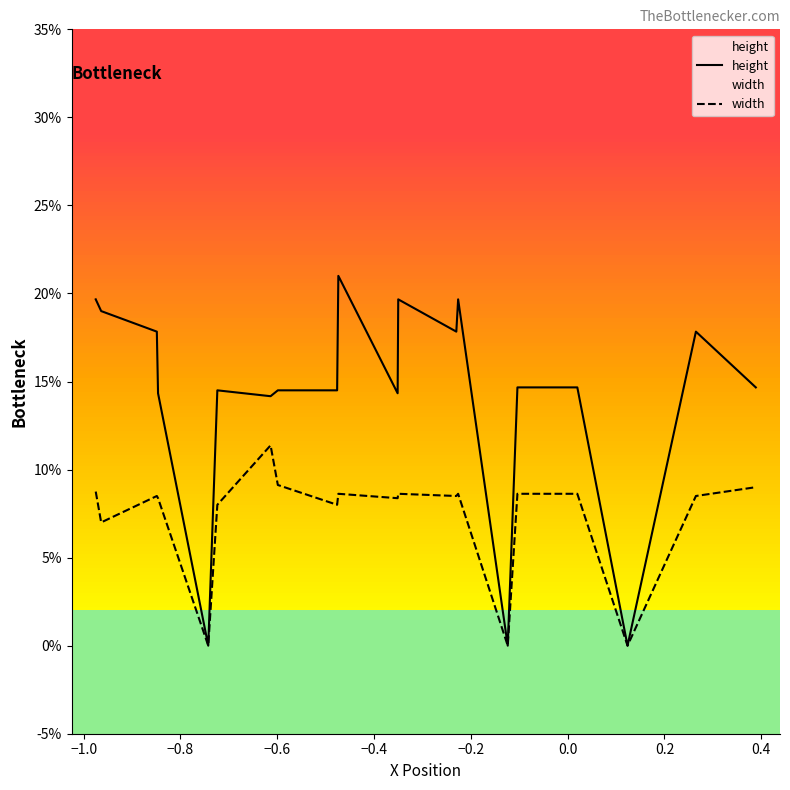

What is the value of the width point at the 1st from the left?

0.1